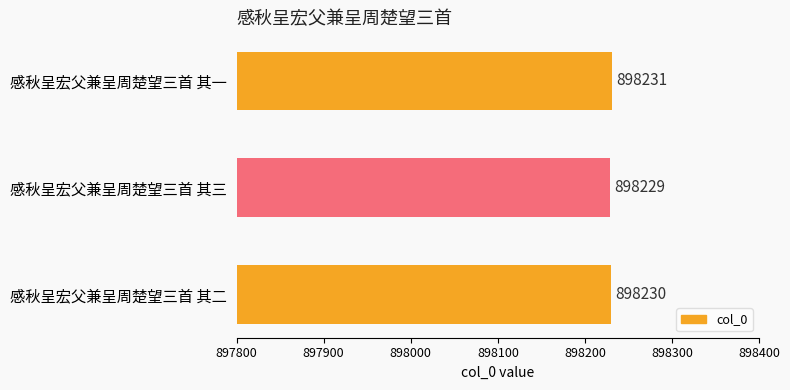

Approximately how many times larger is the value at 感秋呈宏父兼呈周楚望三首 其一 compared to 感秋呈宏父兼呈周楚望三首 其二?

1.0